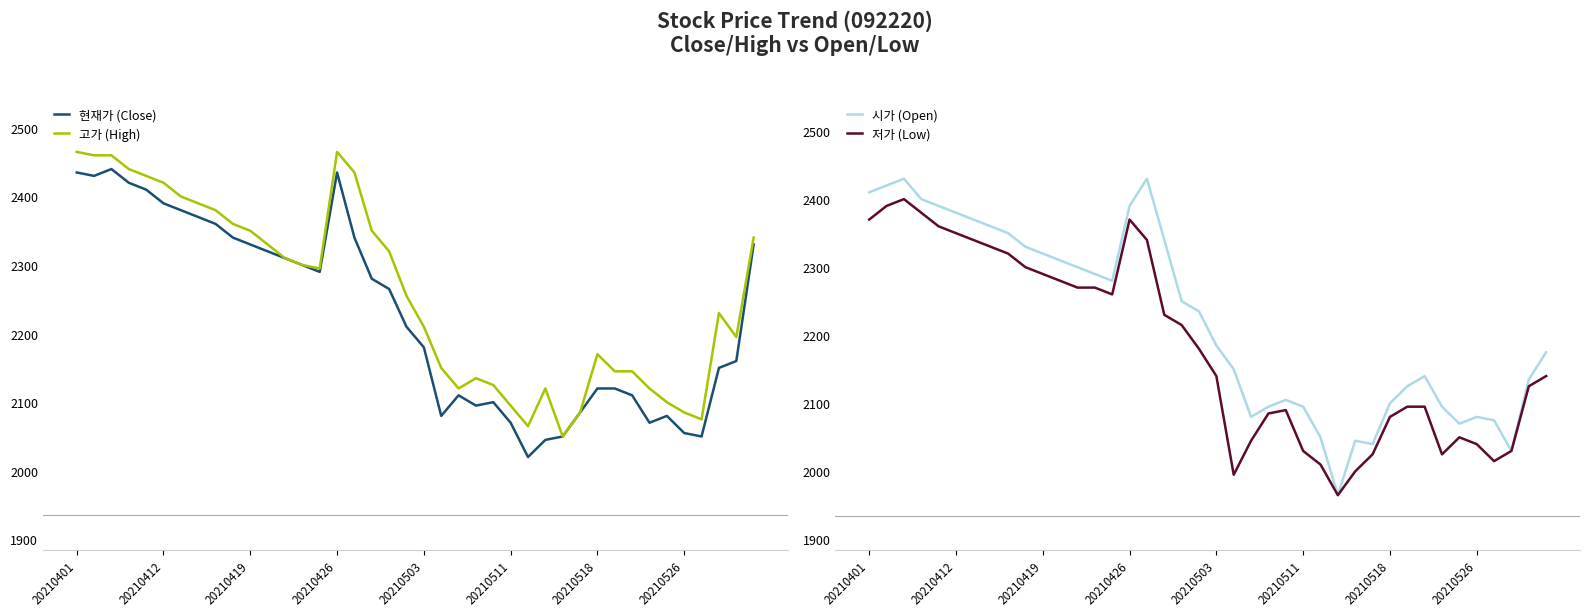

Rank the series by their maximum value, from highest to lowest.

고가 (High), 현재가 (Close), 시가 (Open), 저가 (Low)